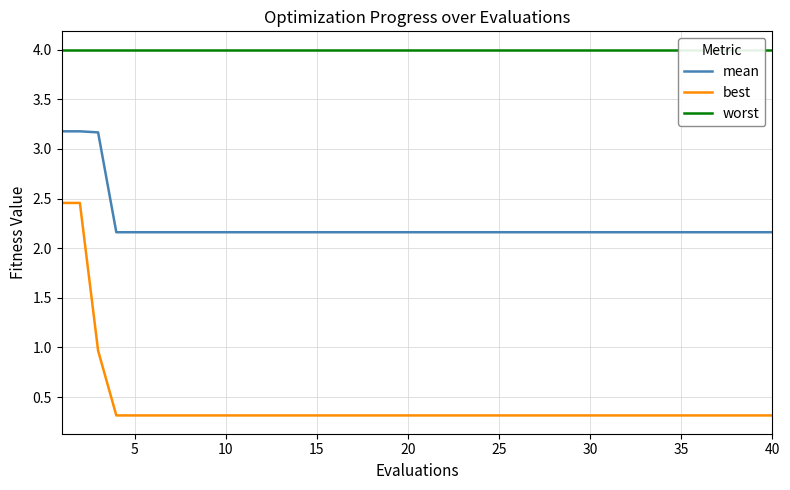

True or false: mean has more than 0 interior local peaks.

False